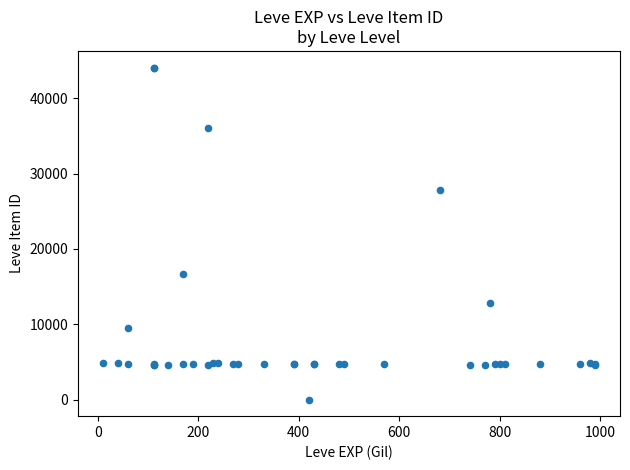

What Y value in the scatter plot is closest to 22050?

16734